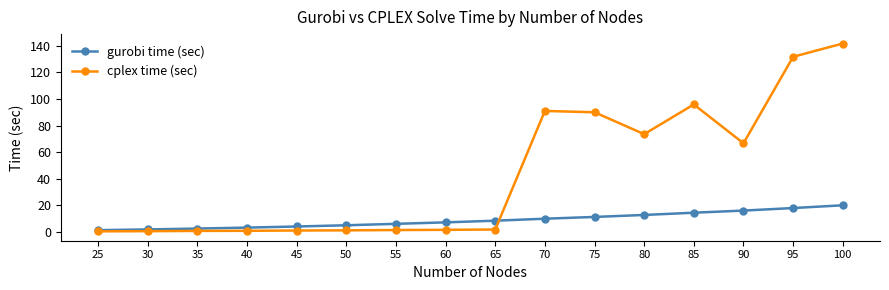

Which series has the widest spread of values?

cplex time (sec)